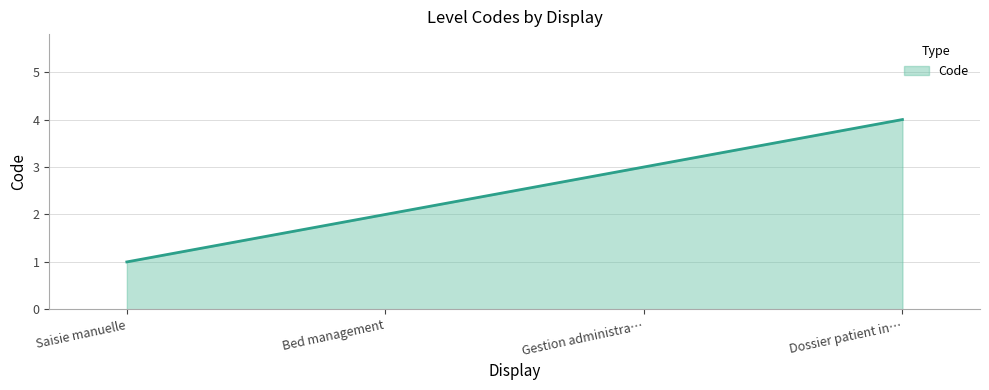

Reading right to left, transcribe all the data shown in this chart.

4	3	2	1